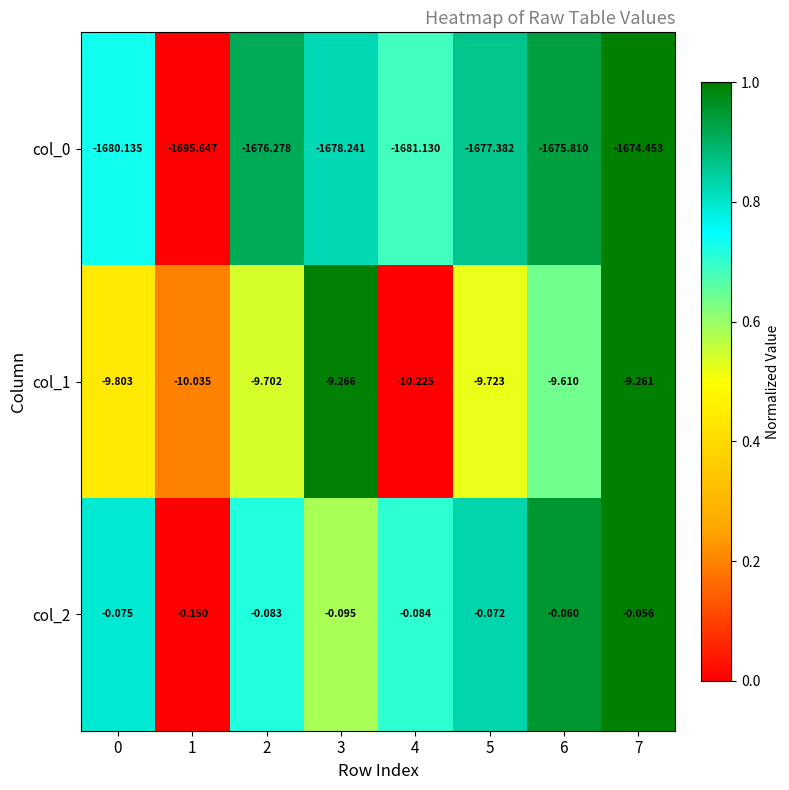

Is the value of col_0 at 4 greater than the value of col_1 at 0?

No